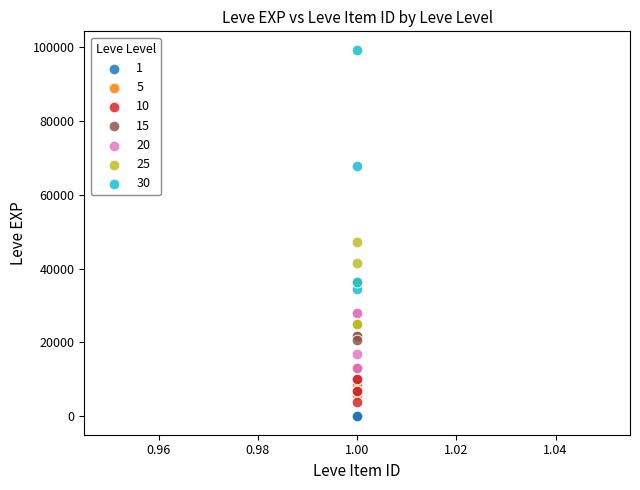

Which series has the widest spread of Y values?

30